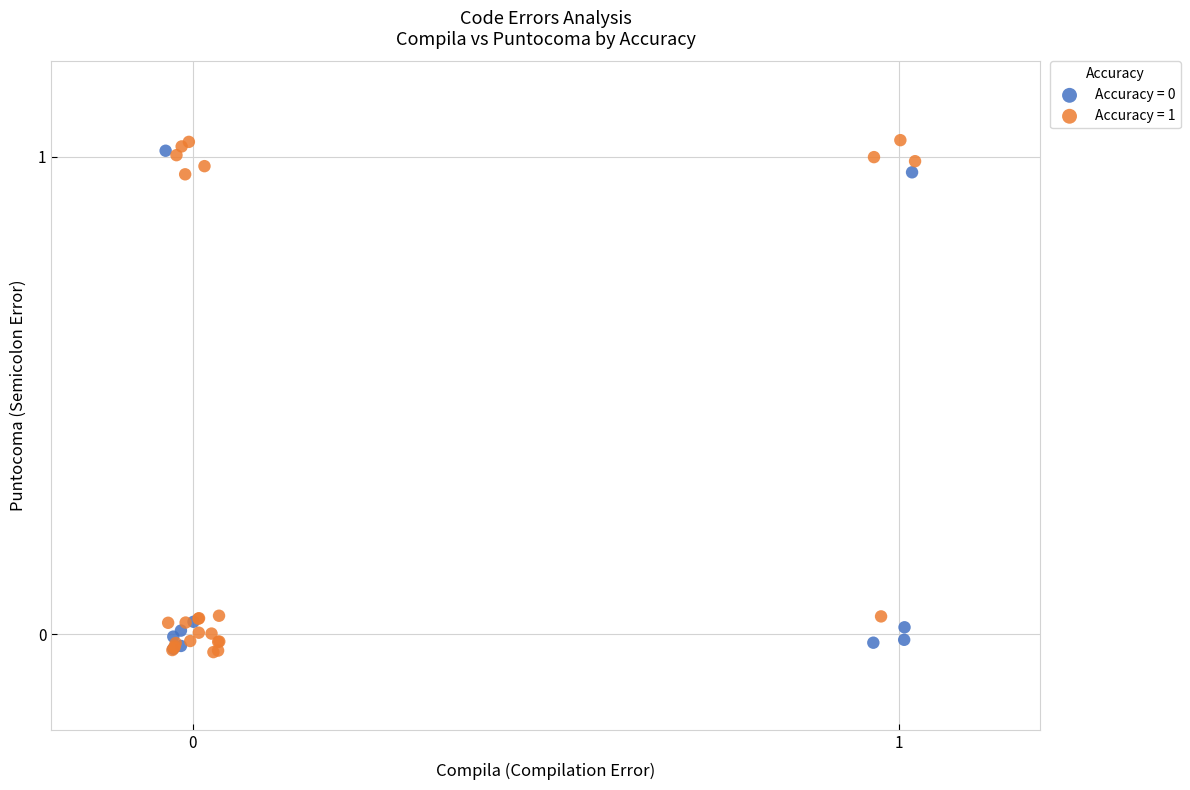

Which series has the widest spread of Y values?

Accuracy = 1